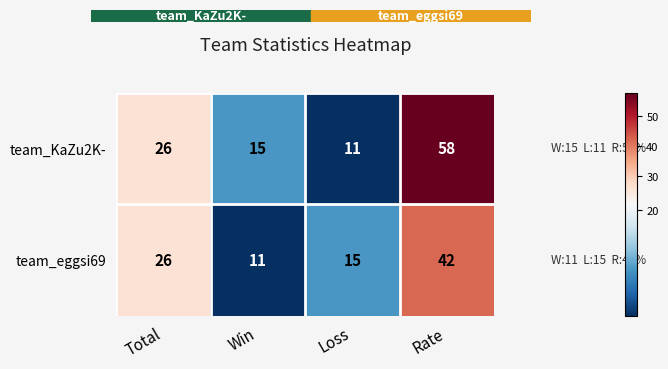

Count the number of categories in the chart.

4